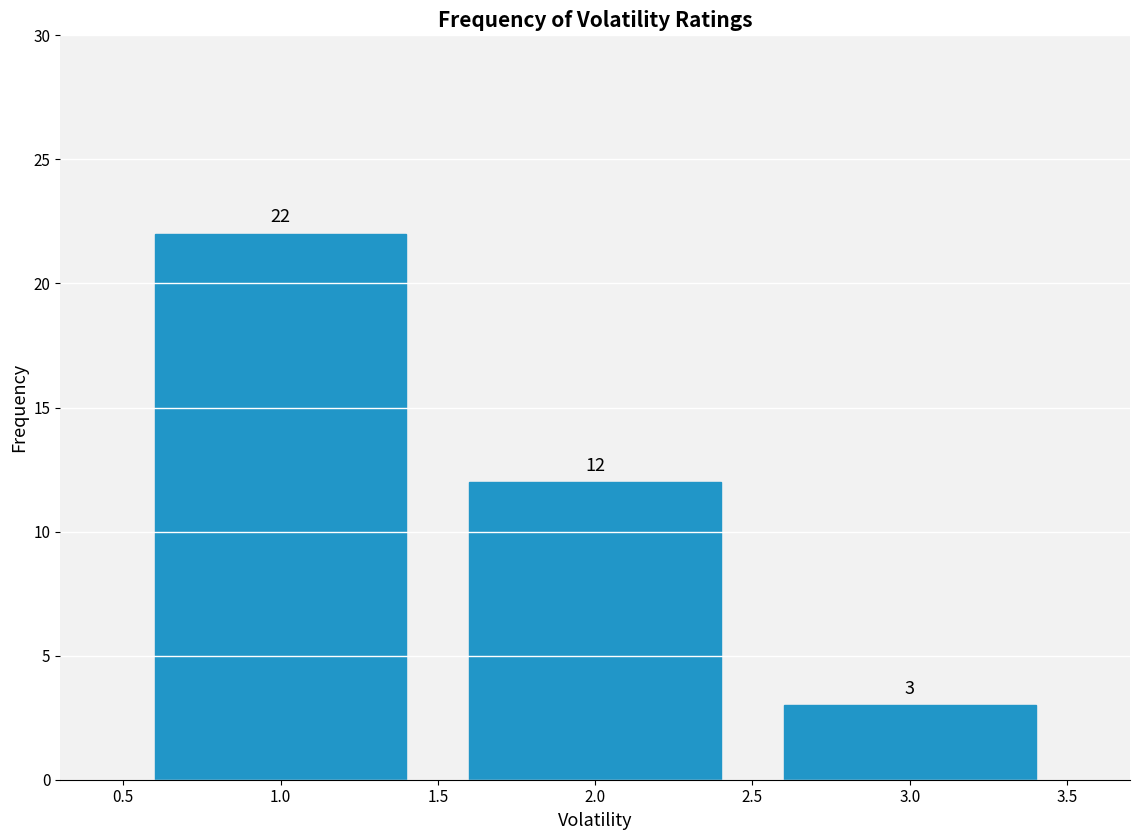

Reading left to right, list all the values displayed in this chart.

1.0=22	2.0=12	3.0=3